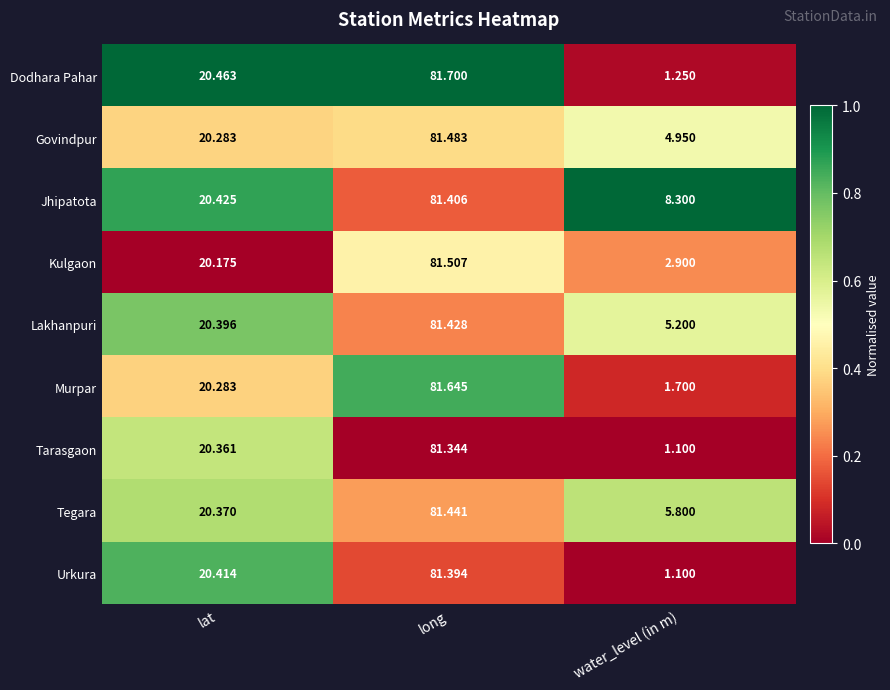

Which series has the largest range (max minus min)?

Dodhara Pahar